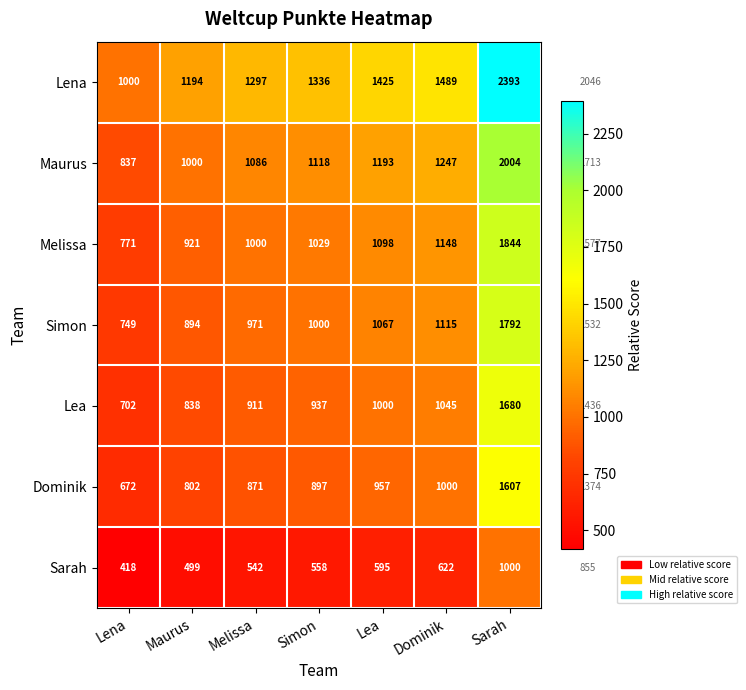

What is the sum of the Maurus values at Lea and Maurus?

2192.9